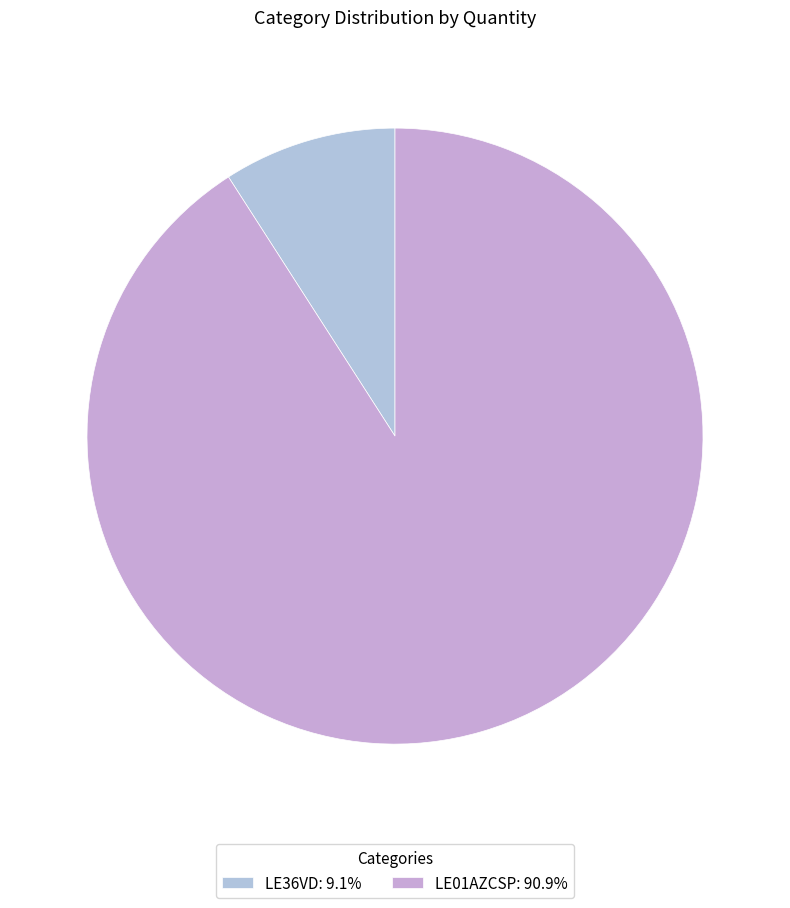

Between LE01AZCSP and LE36VD, which is larger?

LE01AZCSP